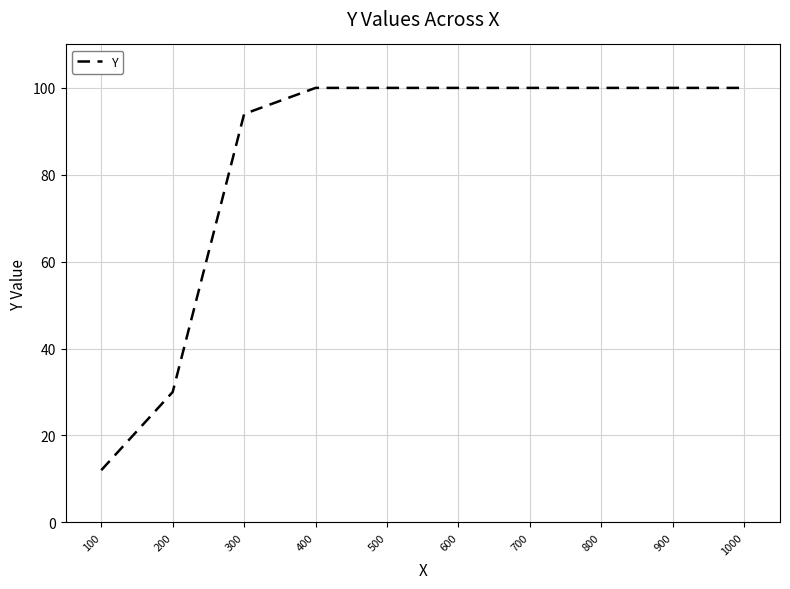

What is the change in value from 200 to 900?

+70